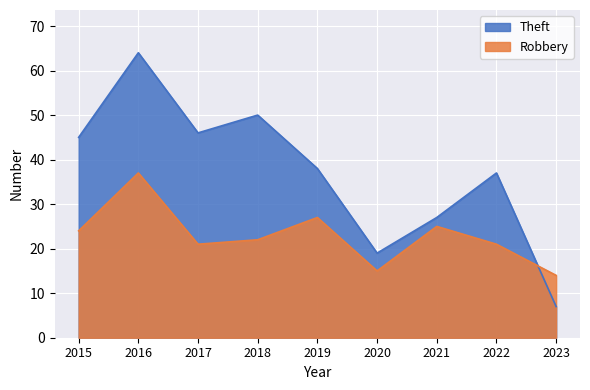

After their last crossing, which series has the higher values: Robbery or Theft?

Robbery